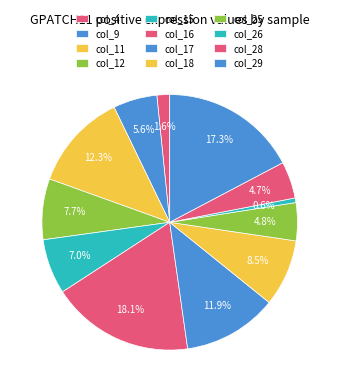

Count the number of slices in the pie.

12